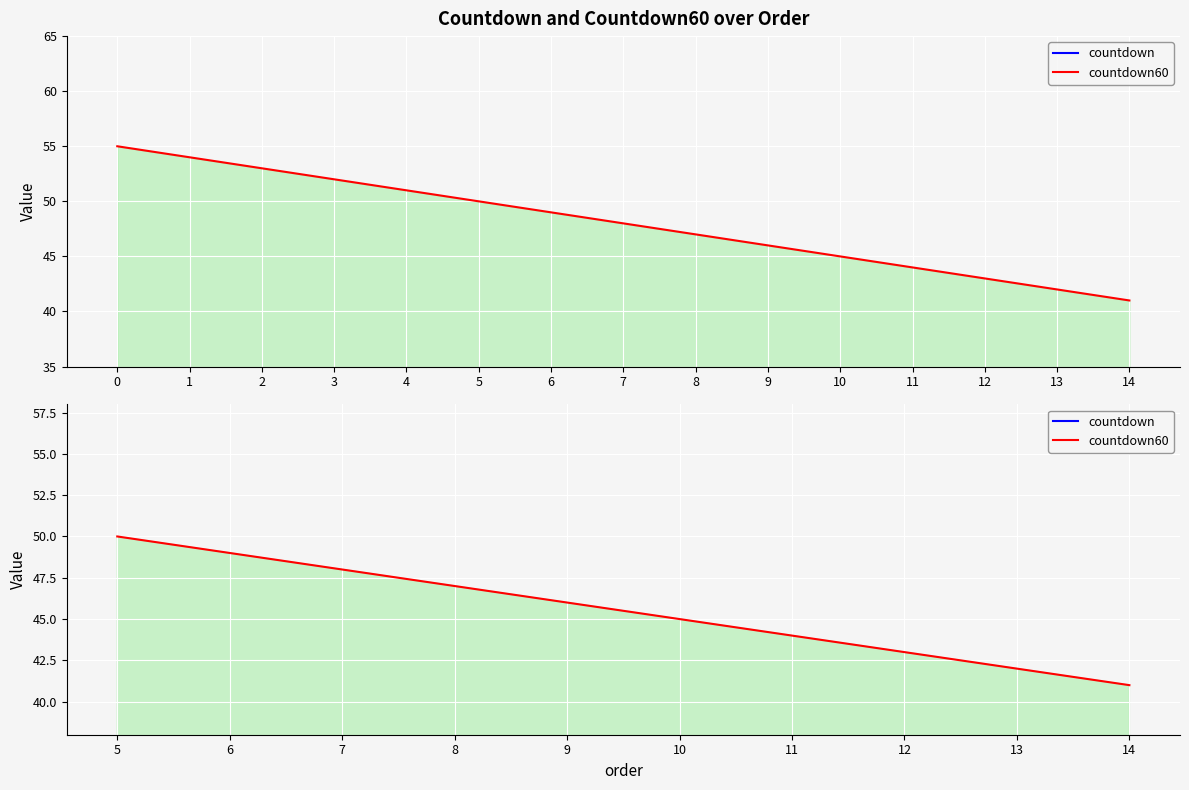

Which series has the widest spread of values?

countdown